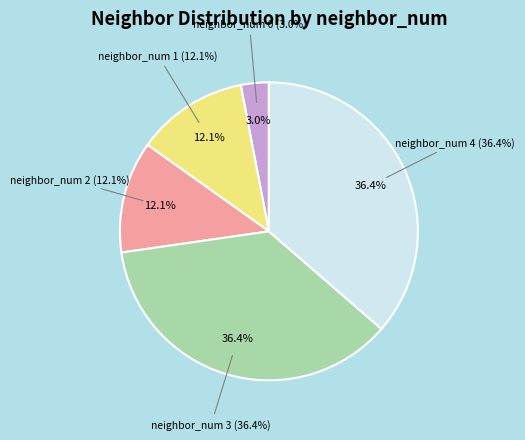

The neighbor_num 1 slice represents 1% of the pie. True or false?

False